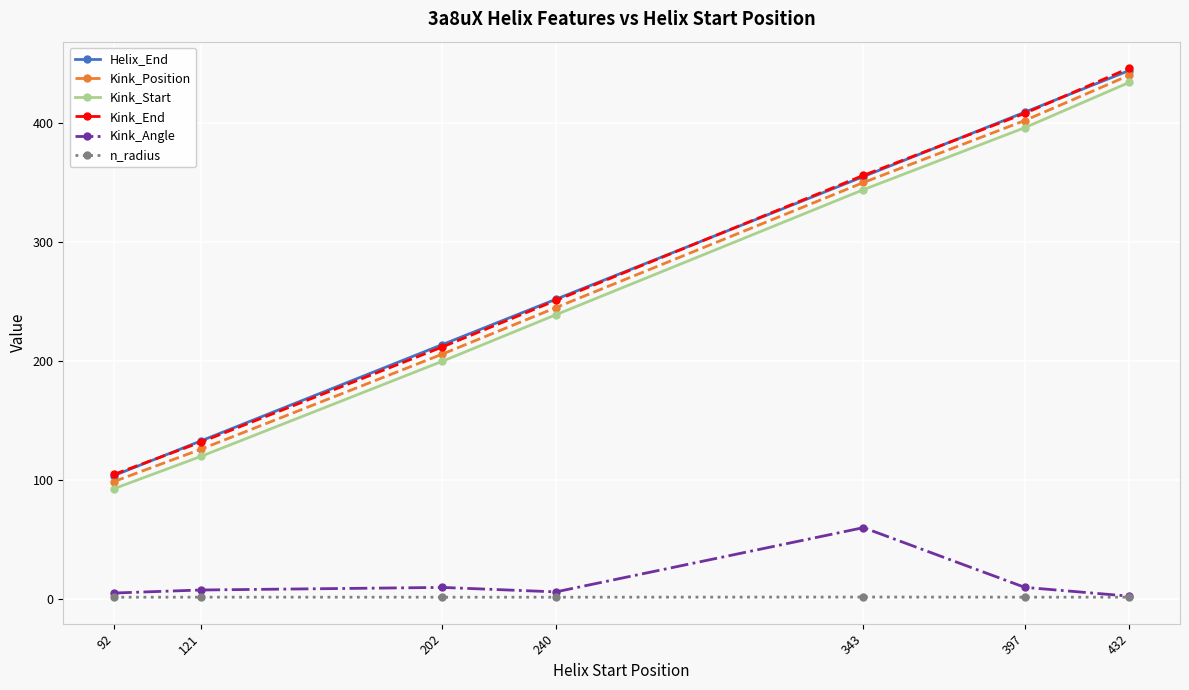

What is the sum of all Kink_End values?

1910.0